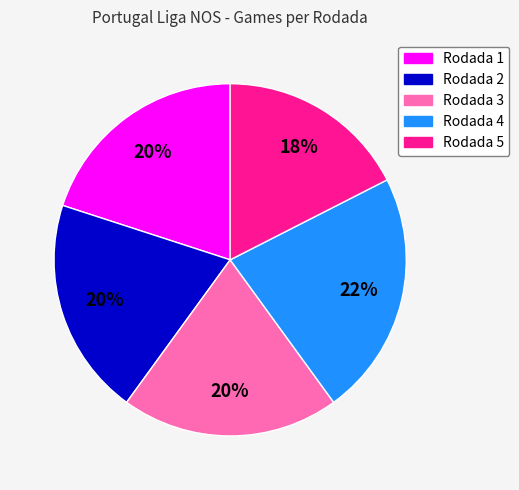

Approximately how many times larger is the value at Rodada 3 compared to Rodada 5?

1.1